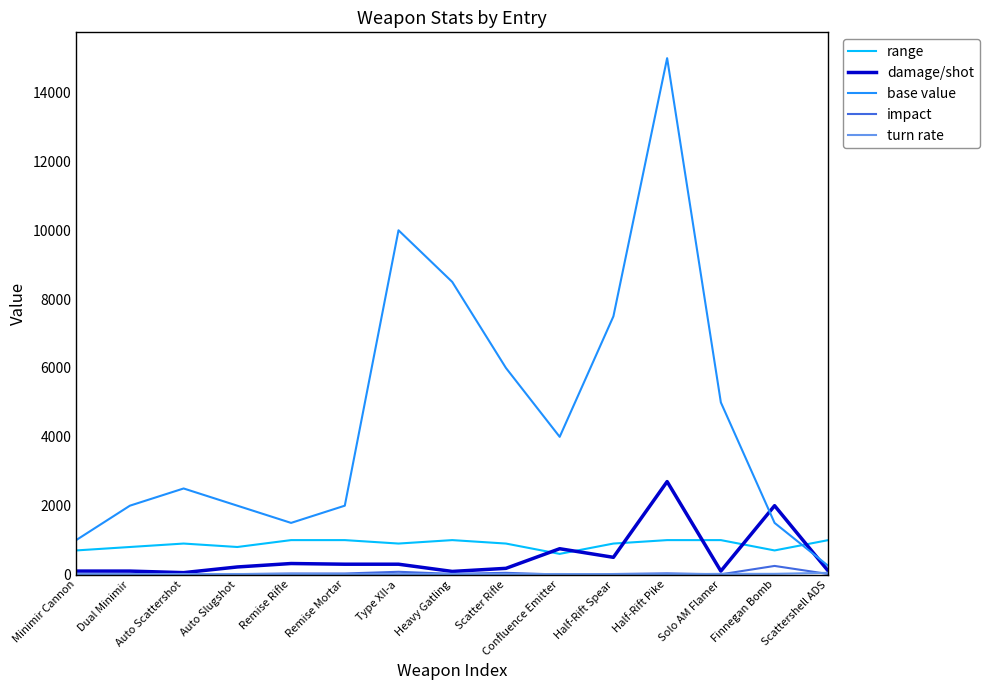

Which label corresponds to the largest value in the chart?

Half-Rift Pike